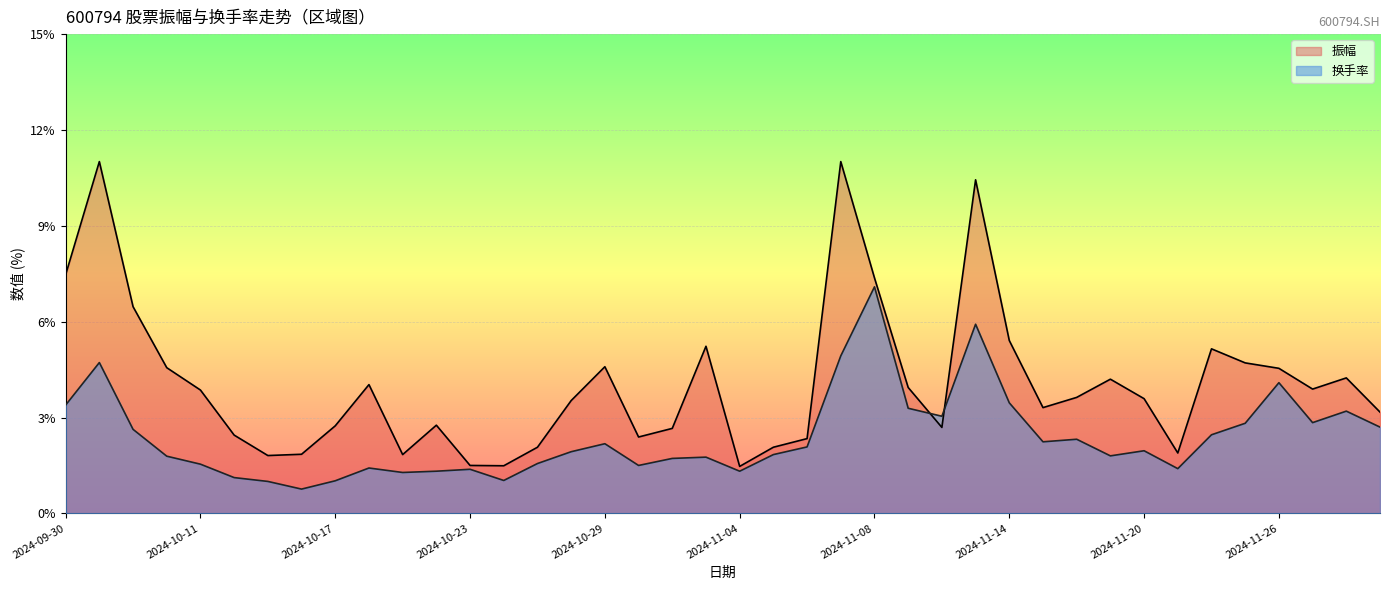

Which series has the widest spread of values?

振幅